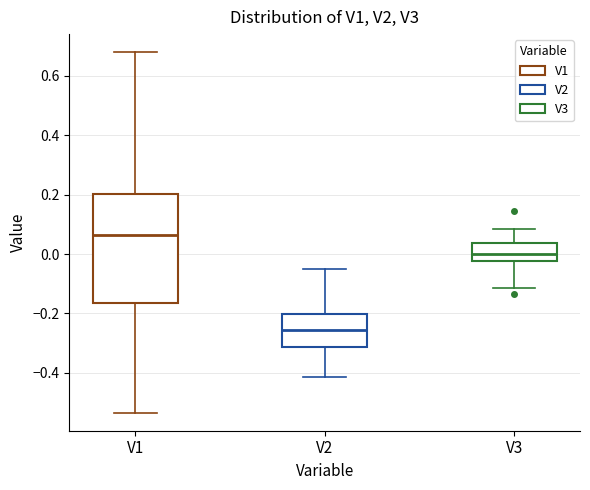

Comparing the boxes themselves (not the whiskers), which one is the tallest?

V1